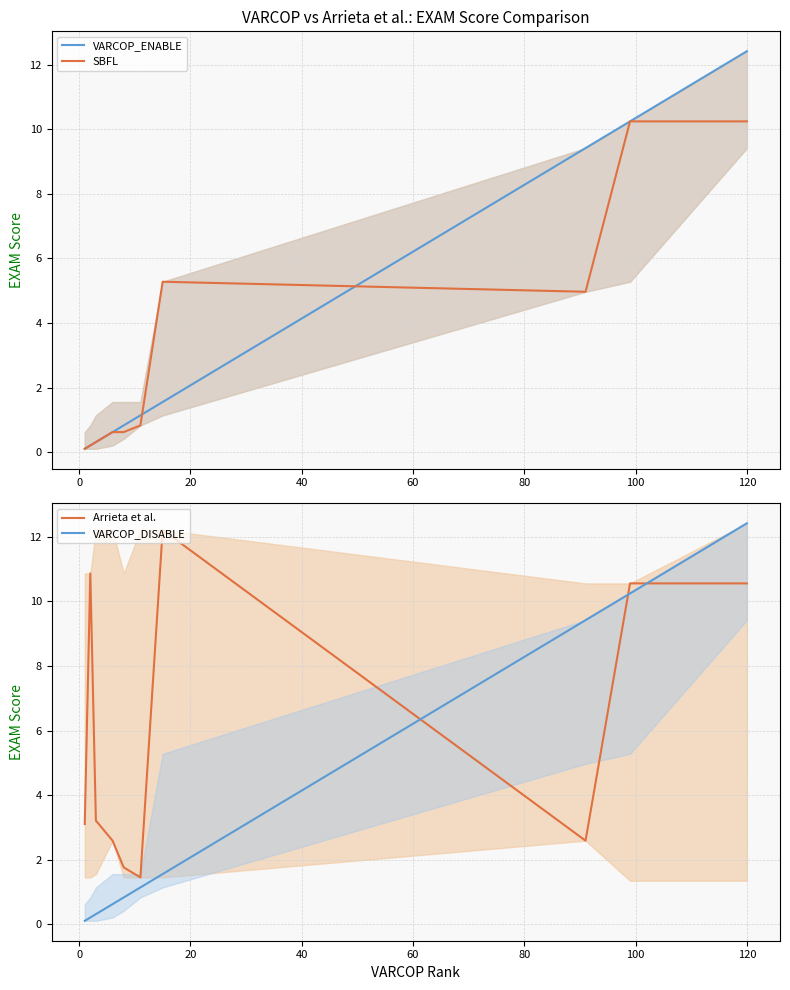

What is the spread (max minus min) of values at 0?

10.7